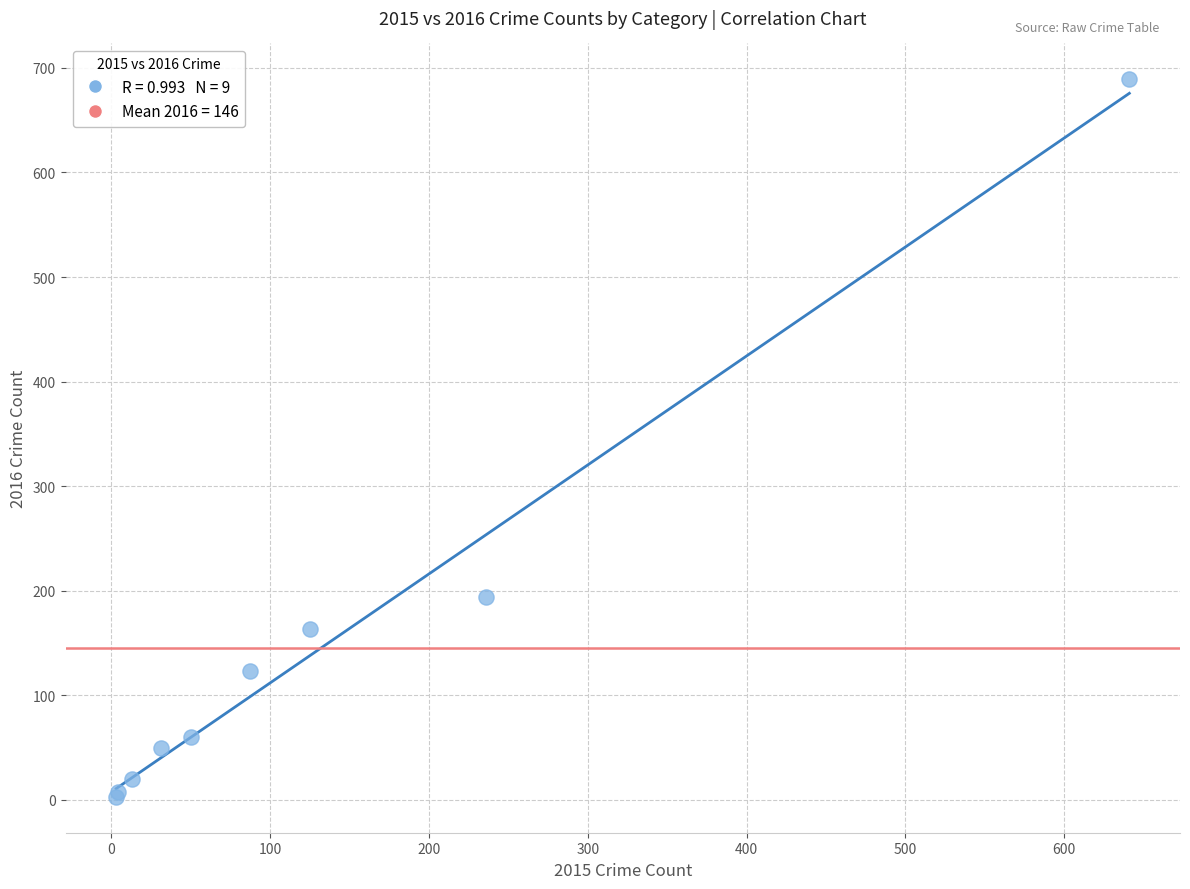

What Y value in the scatter plot is closest to 346?

194